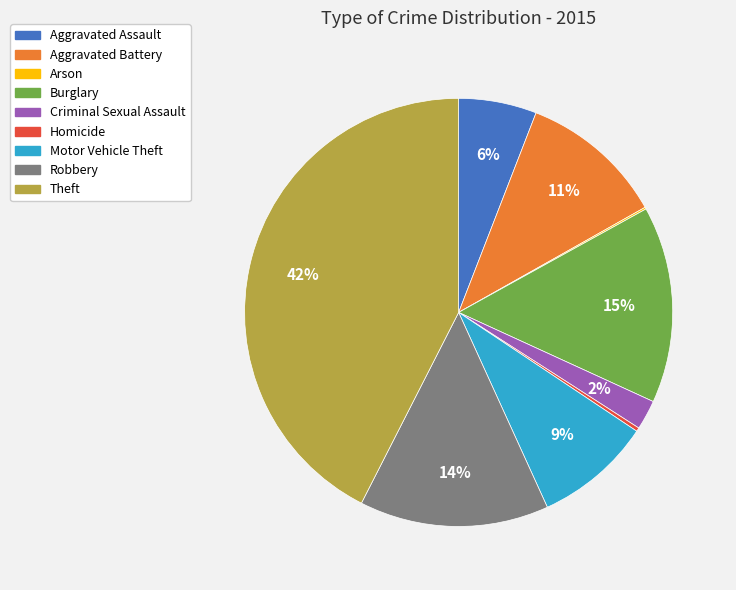

To the nearest percent, what percentage of the pie is Theft?

42%